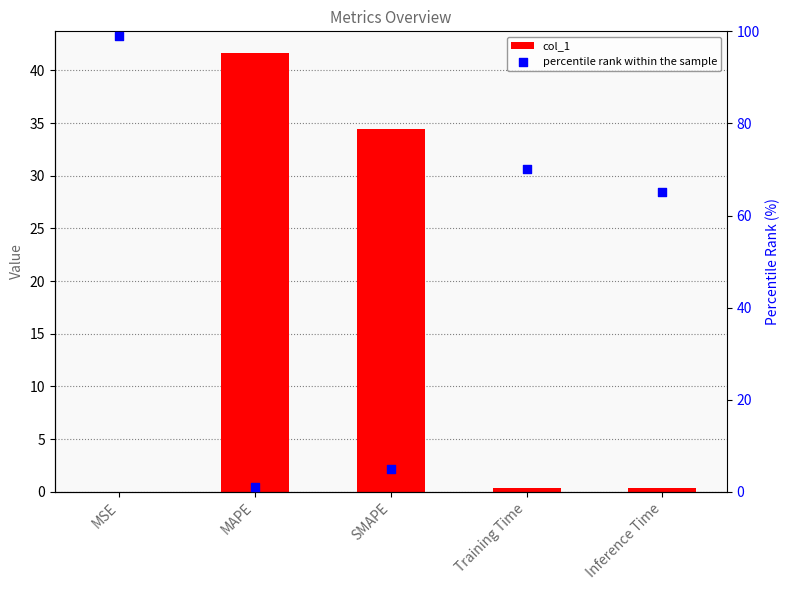

At how many categories does at least one series exceed 67?

2